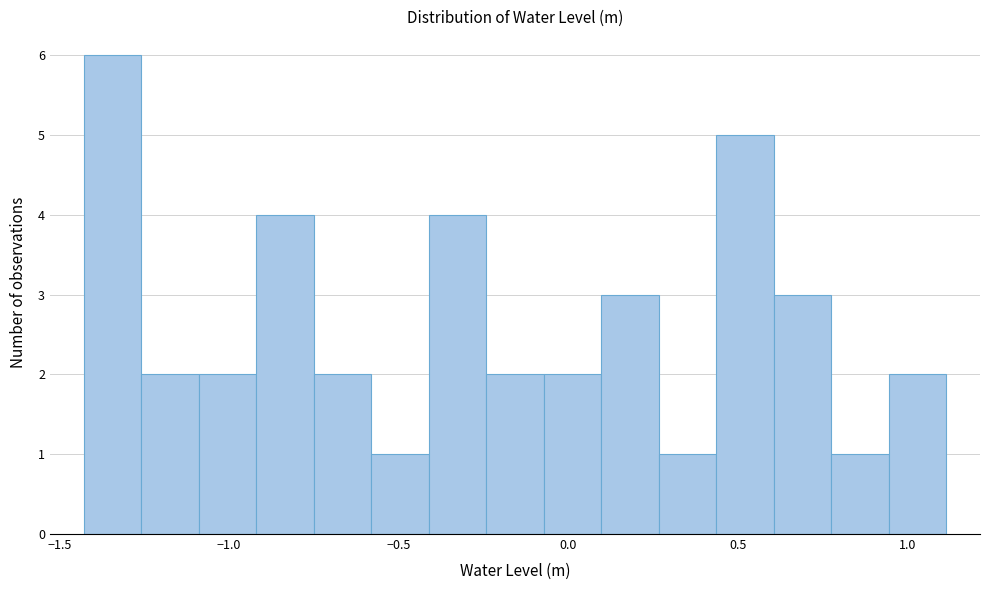

Read against the x-axis, roughly where is the centre of the tallest bar?

-1.35